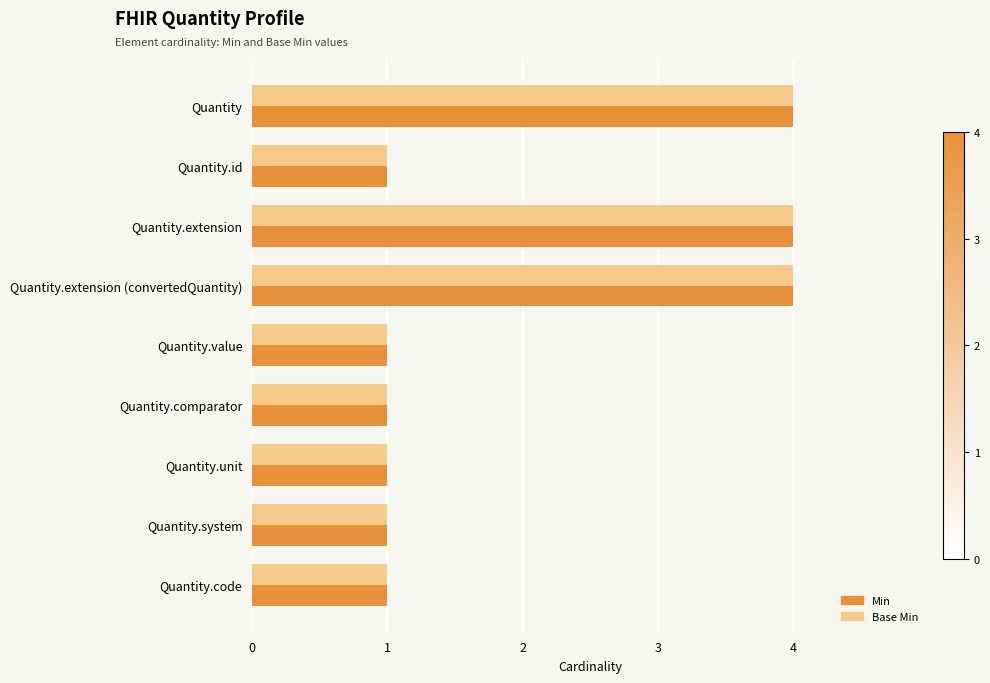

What is the sum of all Base Min values?

18